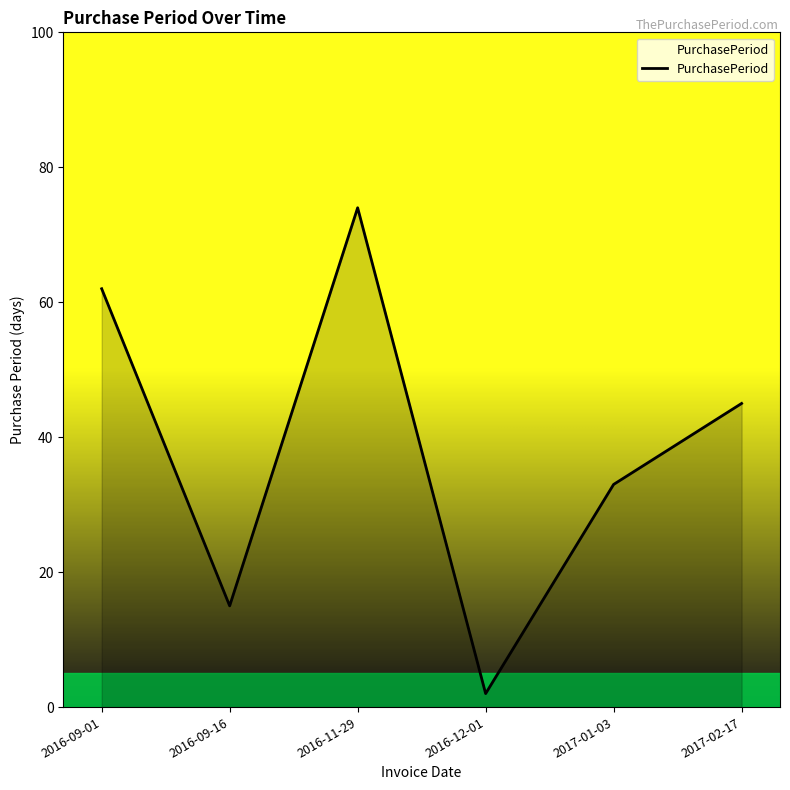

Where is the first local minimum?

2016-09-16